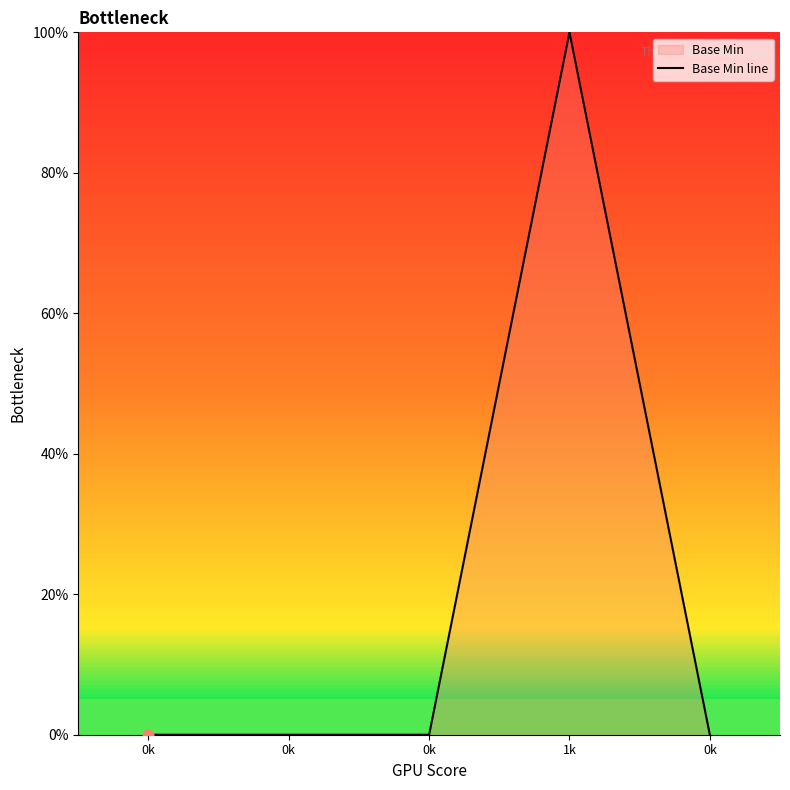

What is the change in value from 0k to 1k?

+1